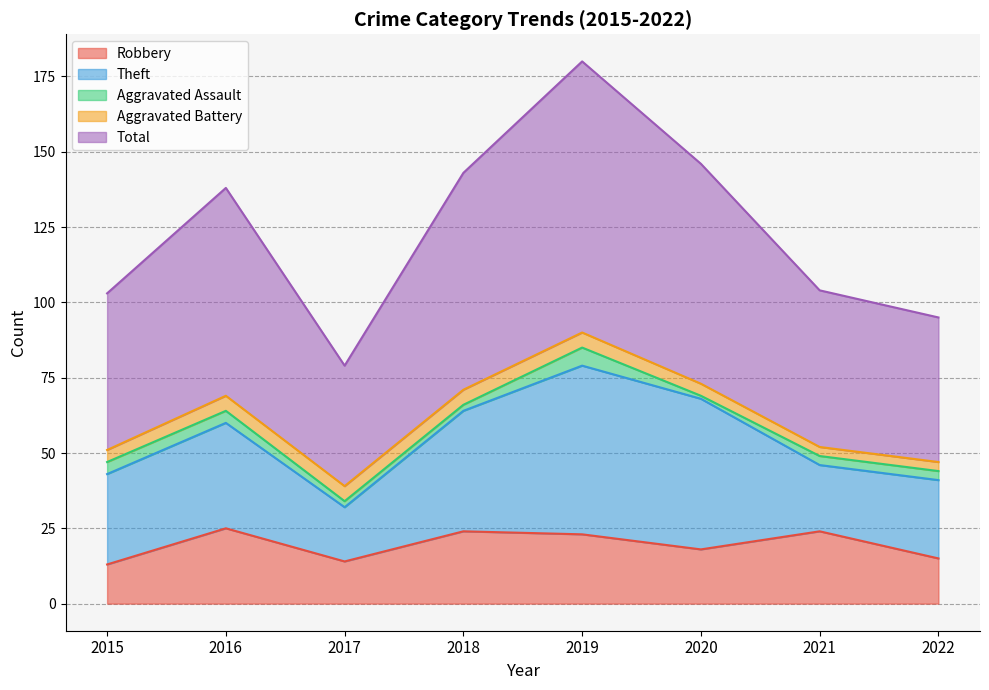

What is the difference between the maximum and minimum values in the Aggravated Assault series?

5